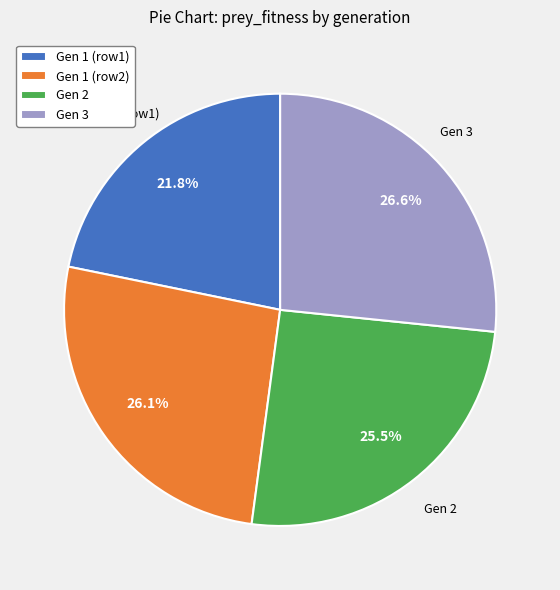

How many segments does this pie chart have?

4